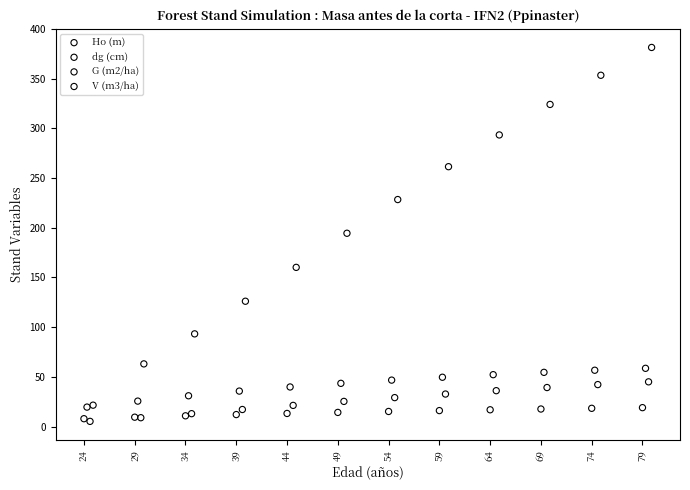

Which series reaches the maximum Y coordinate?

V (m3/ha)